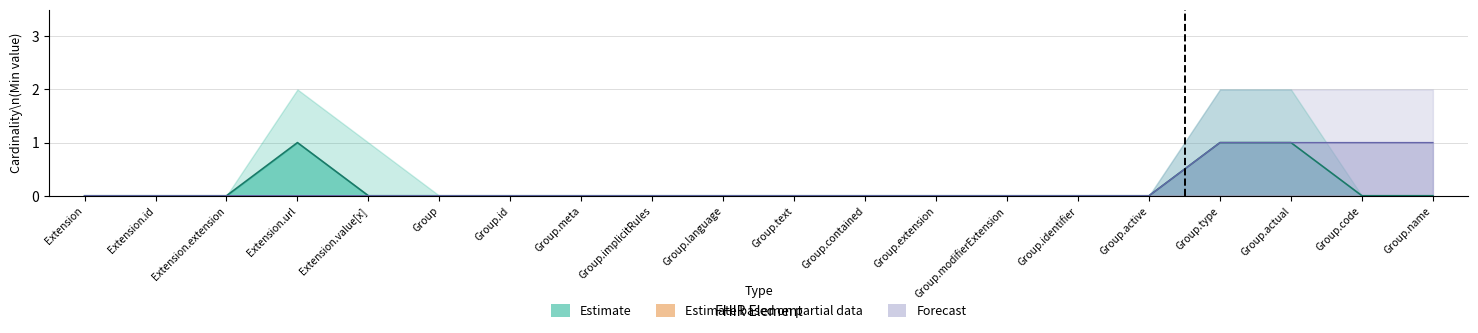

Is it true that Estimate equals -1 at Group.meta?

False